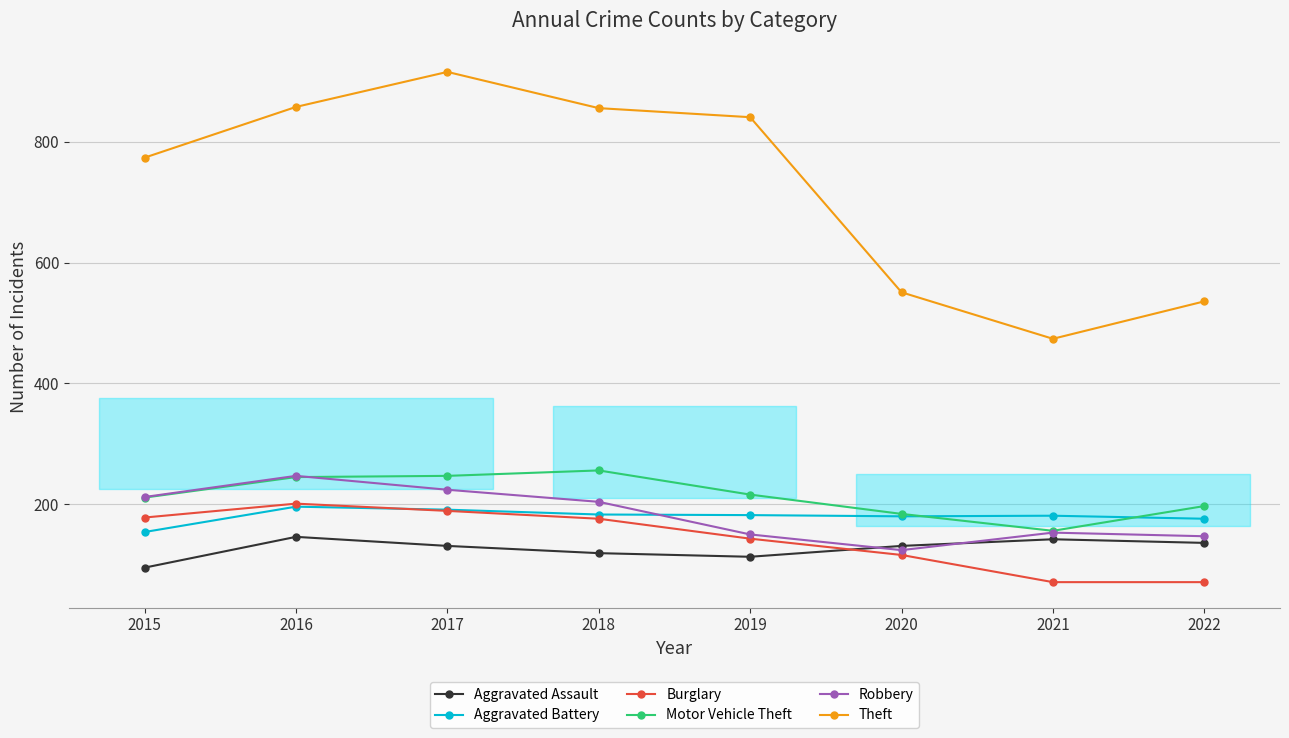

Reading right to left, what are all the values shown in this chart?

Aggravated Assault: 136	142	131	113	119	131	146	95
Aggravated Battery: 176	181	180	182	183	191	196	154
Burglary: 71	71	116	143	176	189	201	178
Motor Vehicle Theft: 197	156	184	216	256	247	245	211
Robbery: 147	153	124	150	204	224	247	212
Theft: 536	474	551	841	856	916	858	774